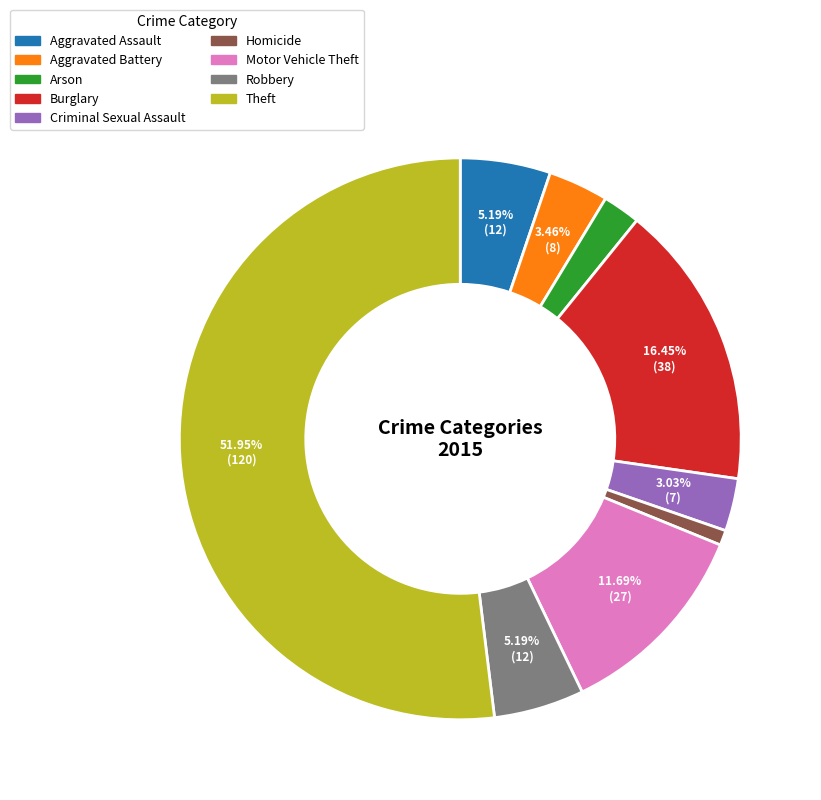

Which has a higher value, Burglary or Arson?

Burglary